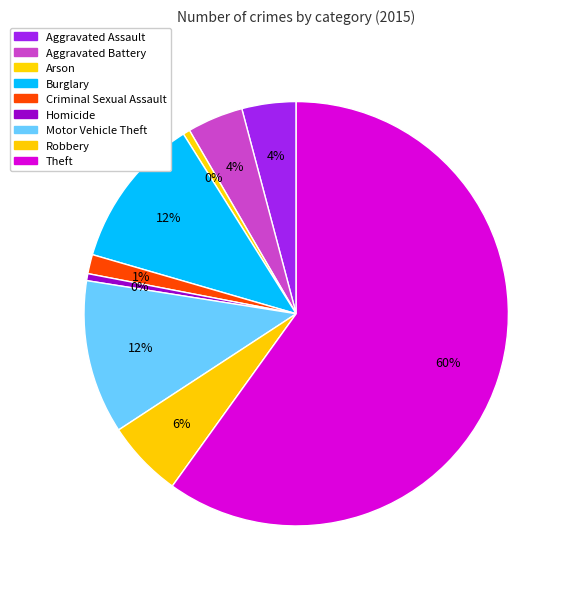

How many slices are in this pie chart?

9